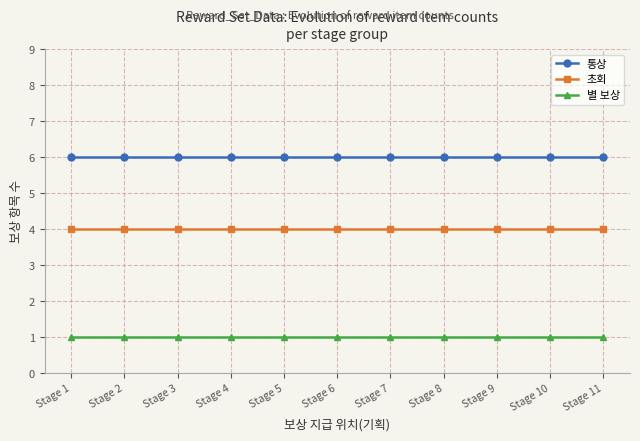

Reading right to left, extract all data points from this chart.

통상: 6	6	6	6	6	6	6	6	6	6	6
초회: 4	4	4	4	4	4	4	4	4	4	4
별 보상: 1	1	1	1	1	1	1	1	1	1	1